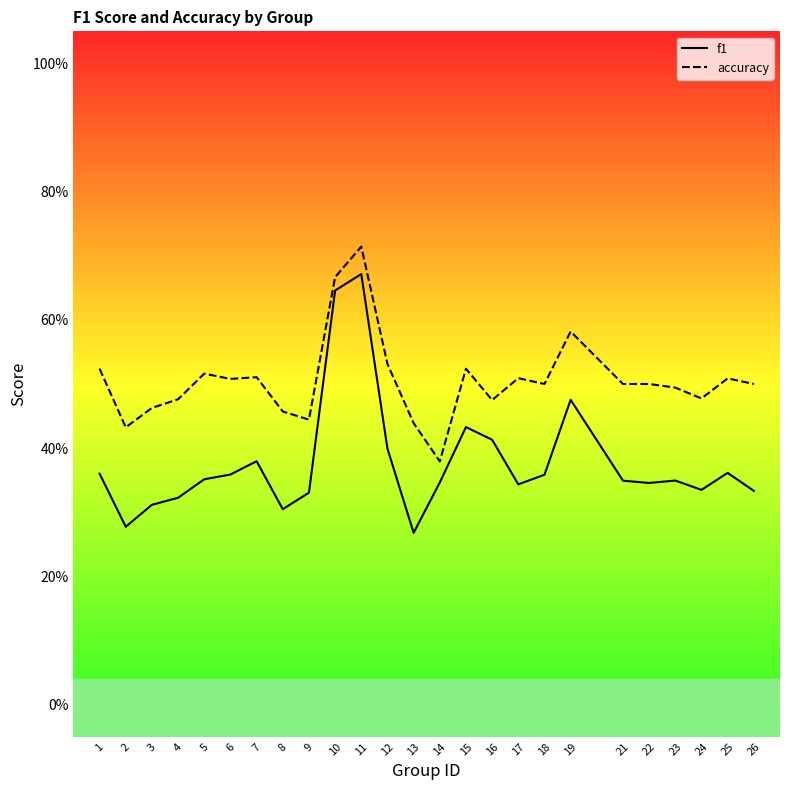

What is the spread (max minus min) of values at 6?

0.1